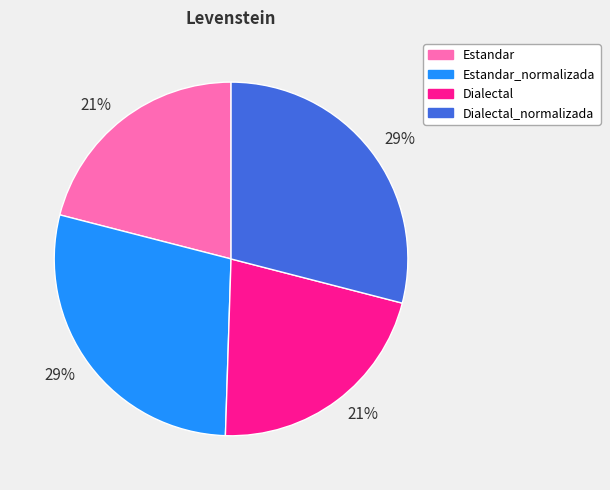

Is it true that Estandar_normalizada is 37% of the pie?

False